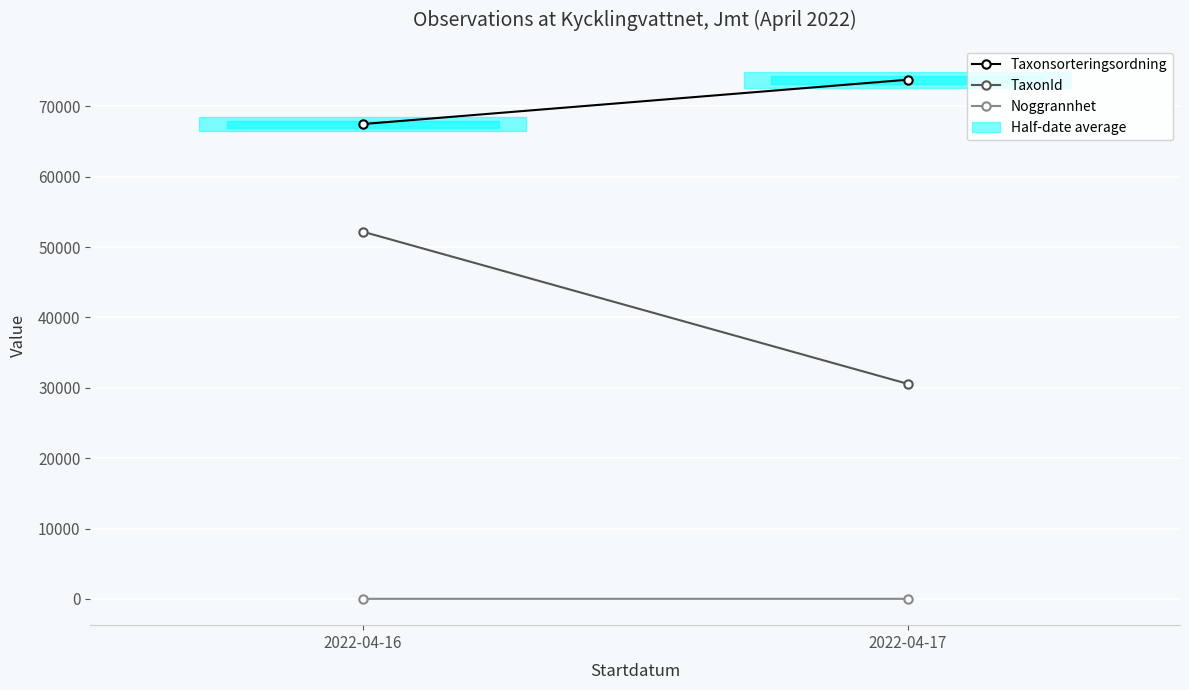

List the series in order of their peak value, lowest first.

Noggrannhet, TaxonId, Taxonsorteringsordning